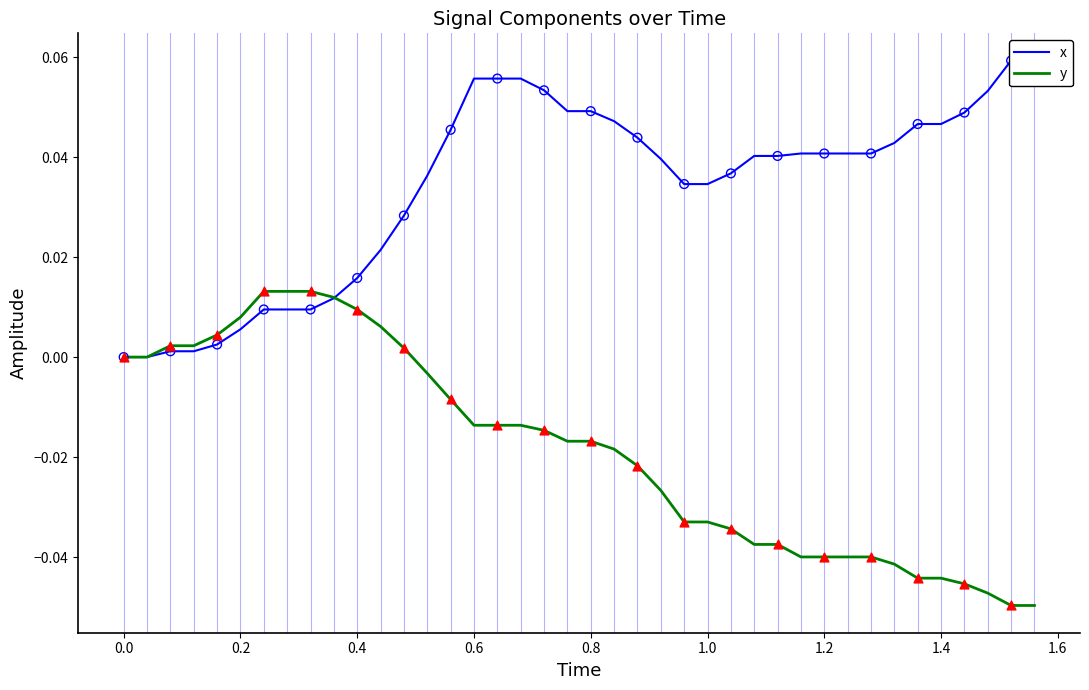

At how many categories does at least one series exceed 0?

38